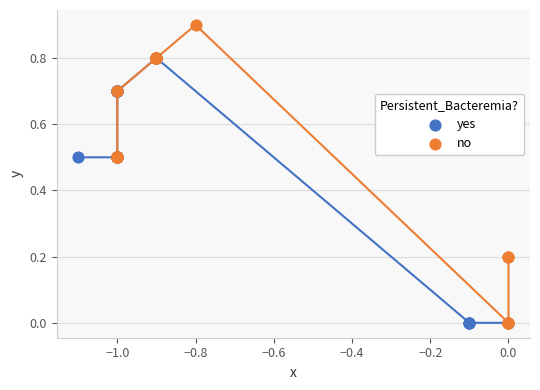

Which series contains the highest Y value?

no